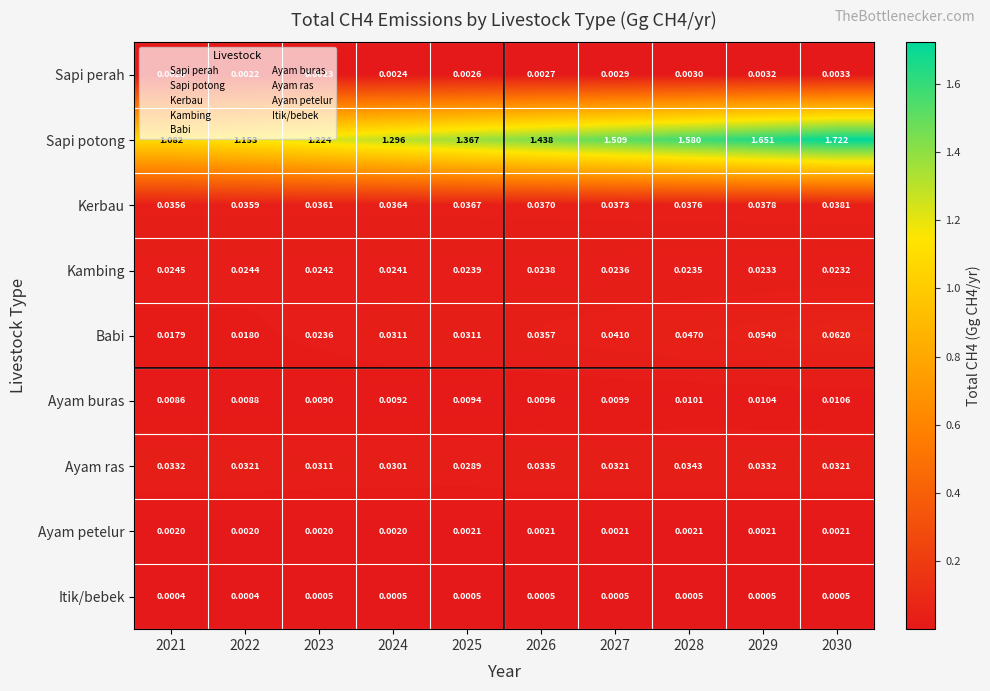

Which series changed the most between 2021 and 2028?

Sapi potong